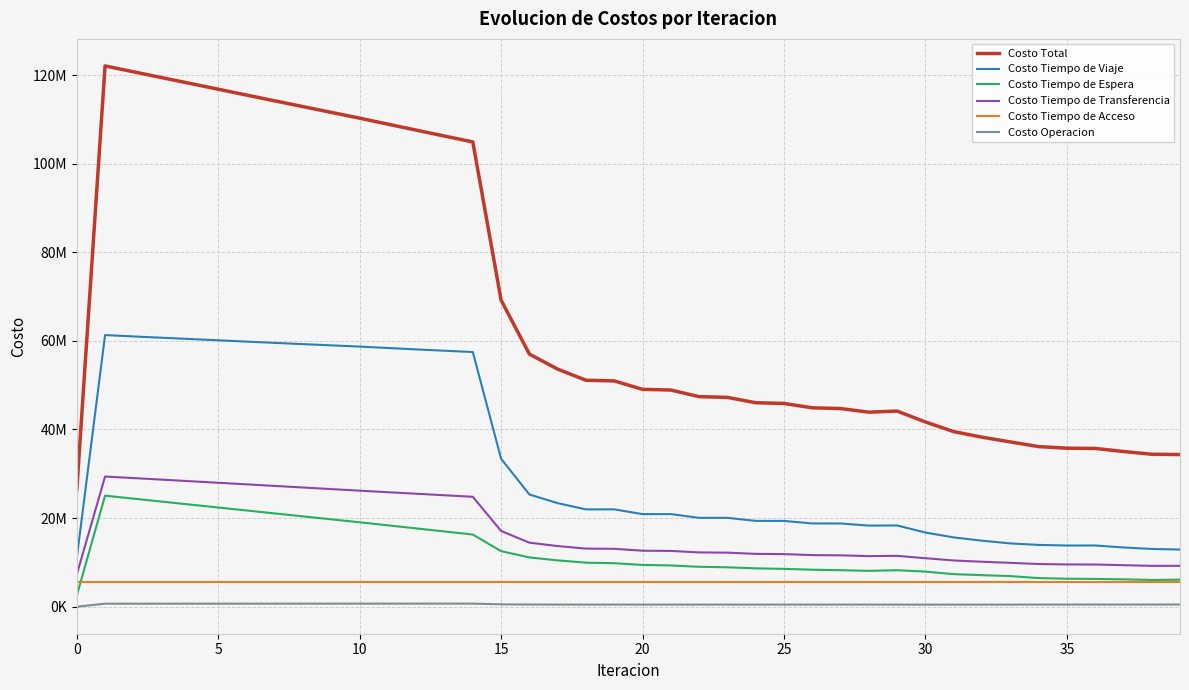

What is the label of the 10th point from the right?

30